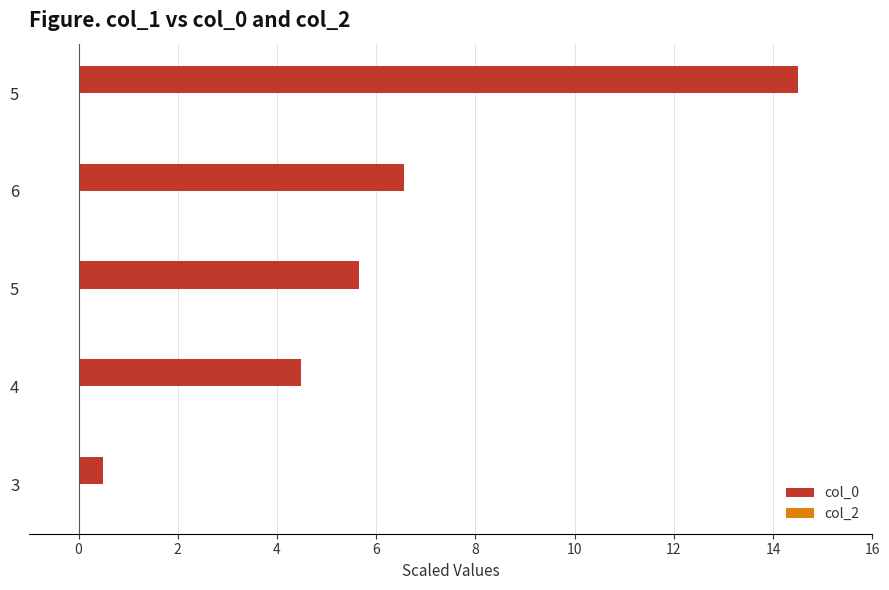

How many data points are less than 5?

2